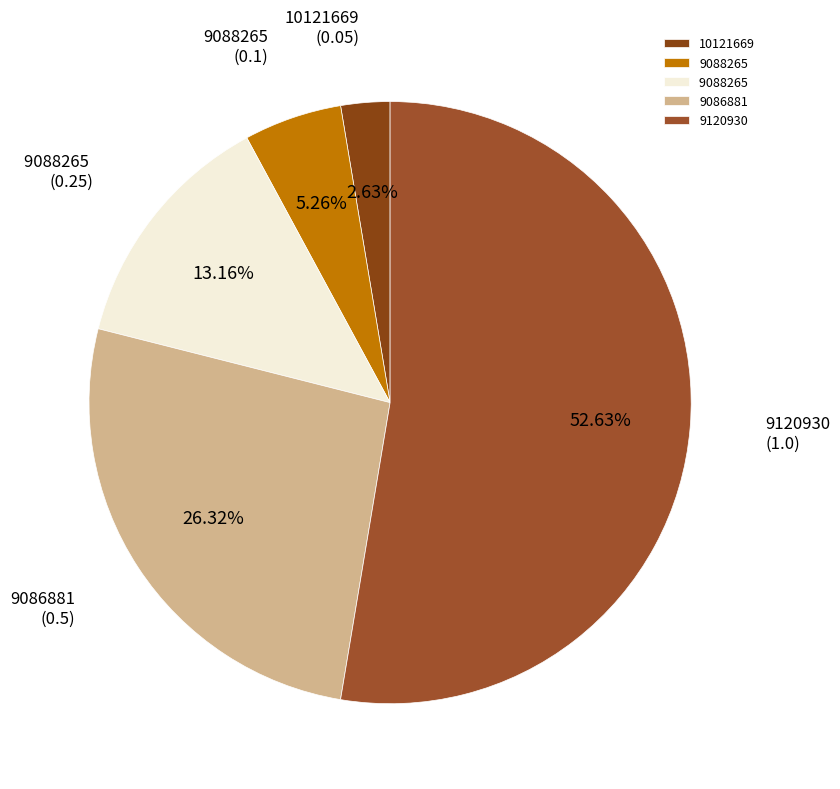

To the nearest percent, what is the difference between the largest and smallest slice percentages?

50%